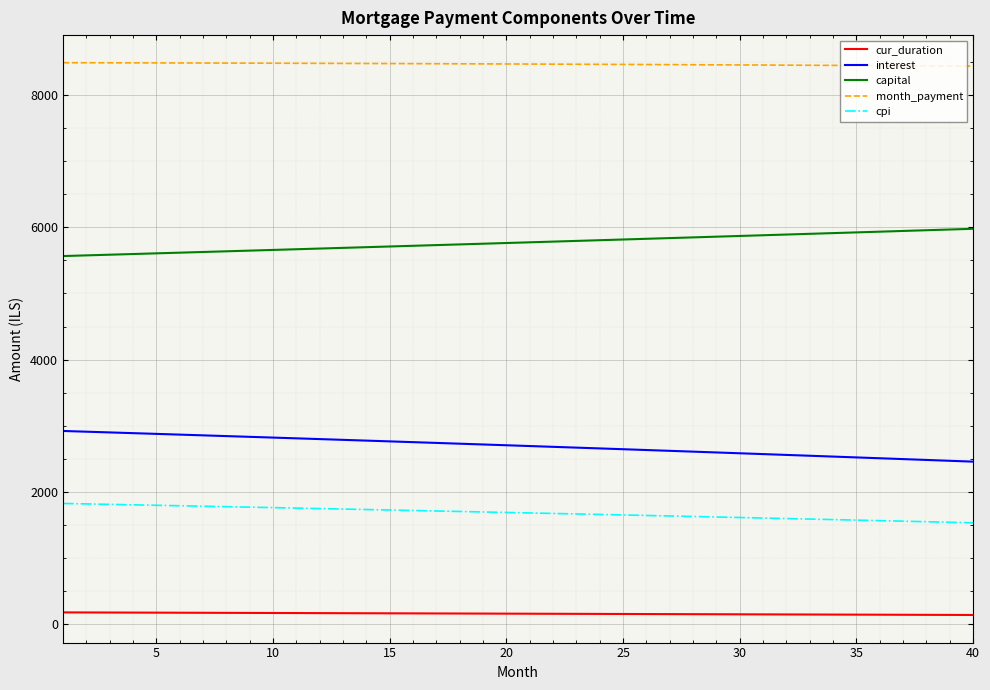

What is the greatest value displayed?

8487.8